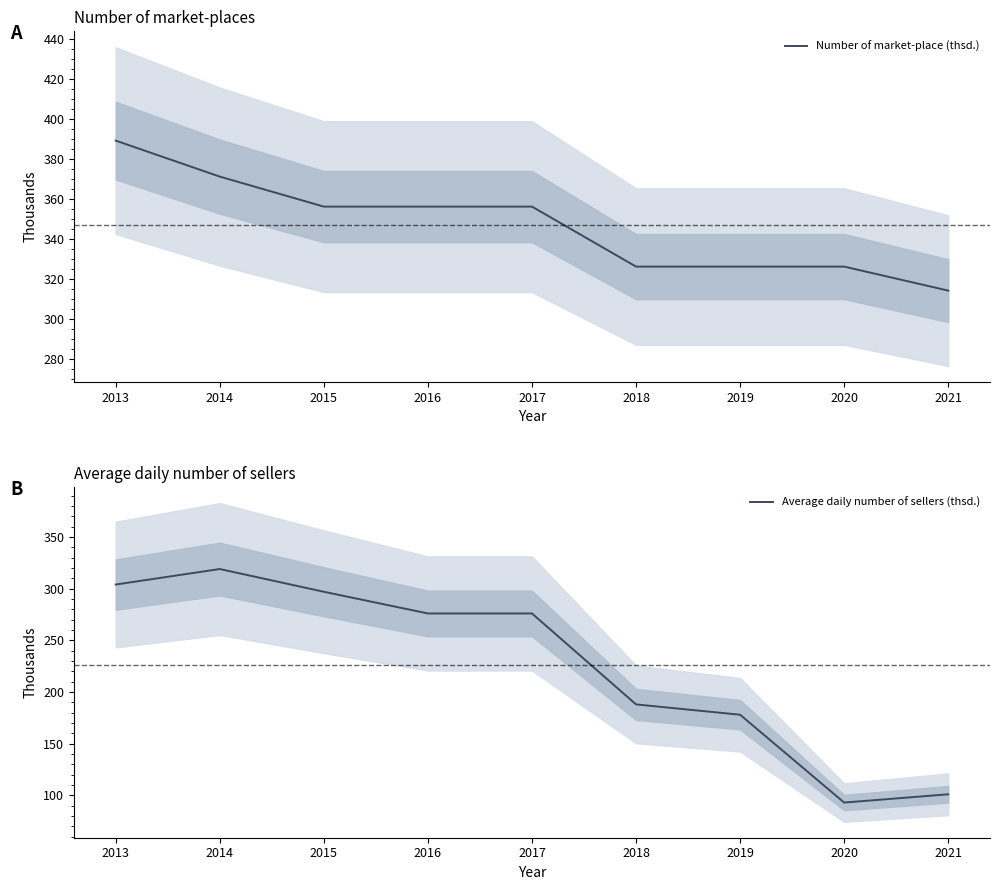

Is it true that Average daily number of sellers (thsd.) equals 276 at 2016?

True